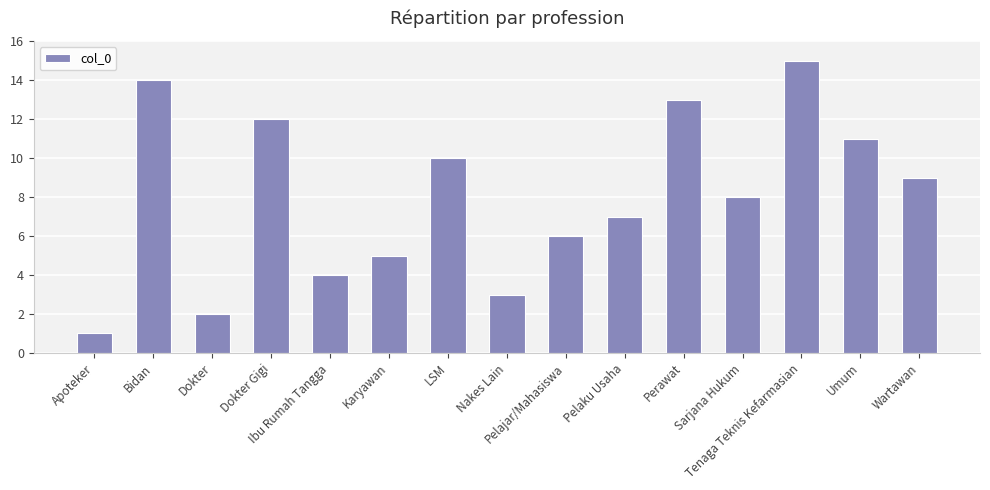

How many data points are less than 8?

7